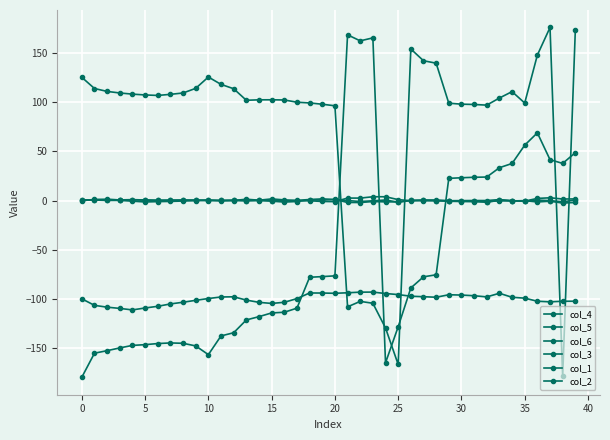

What is the maximum value shown in the chart?

176.0